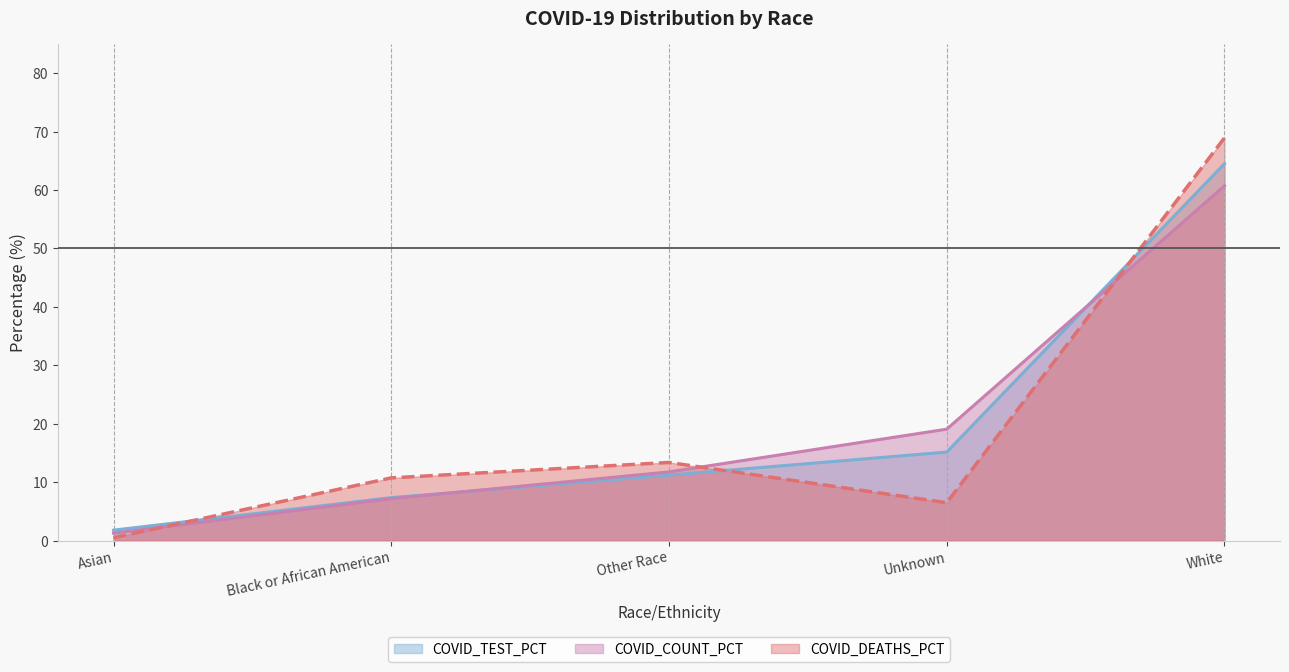

At which category is the sum across all series the highest?

White